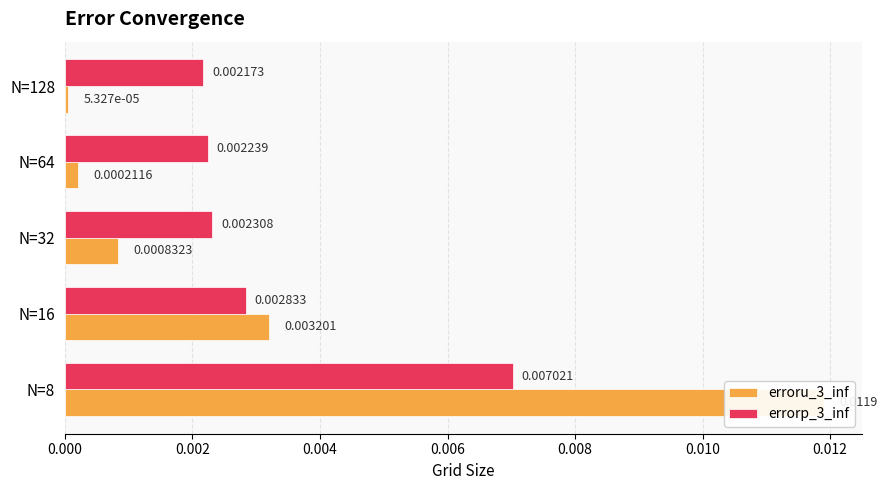

Are the bars grouped side by side (vs. stacked)?

Yes